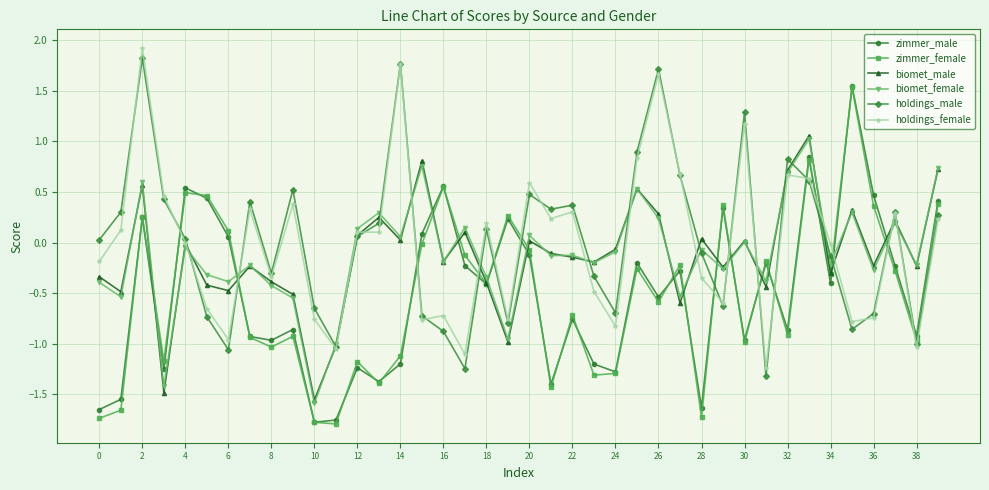

In zimmer_female, how many points are higher than both neighbors (excluding endpoints)?

13